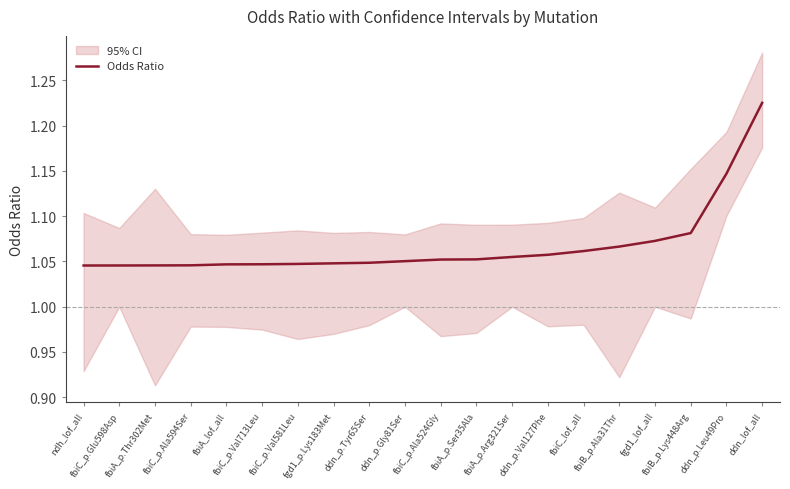

At which label is the value closest to 1?

ndh_lof_all